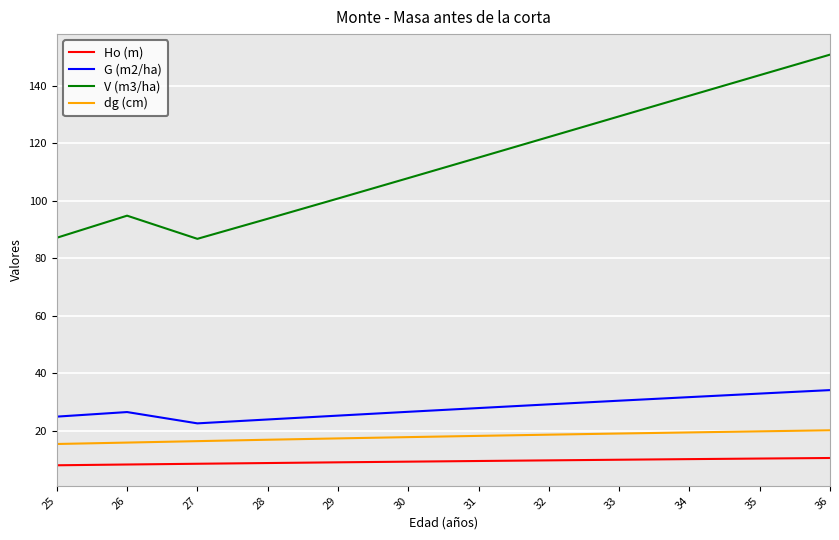

What is the difference between the V (m3/ha) values at 32 and 28?

28.4